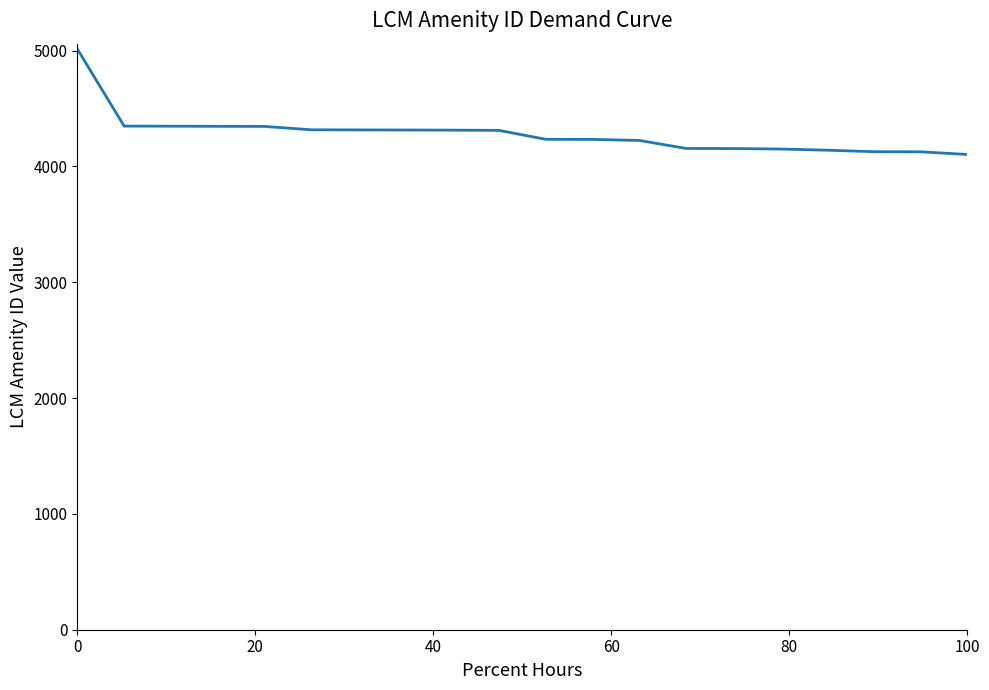

What is the minimum value shown in the chart?

4103